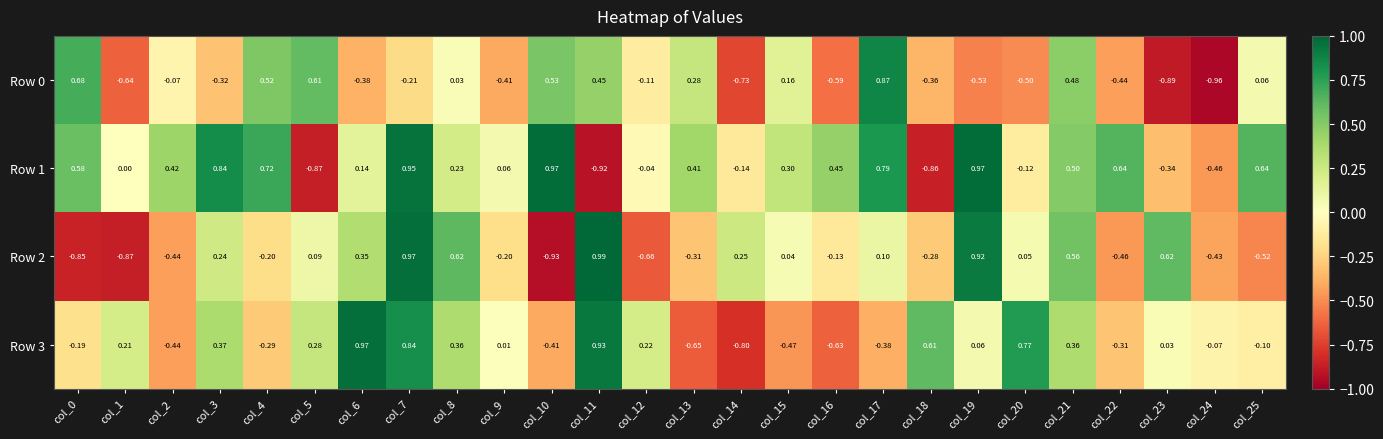

Is the value of Row 2 at col_16 greater than the value of Row 1 at col_3?

No